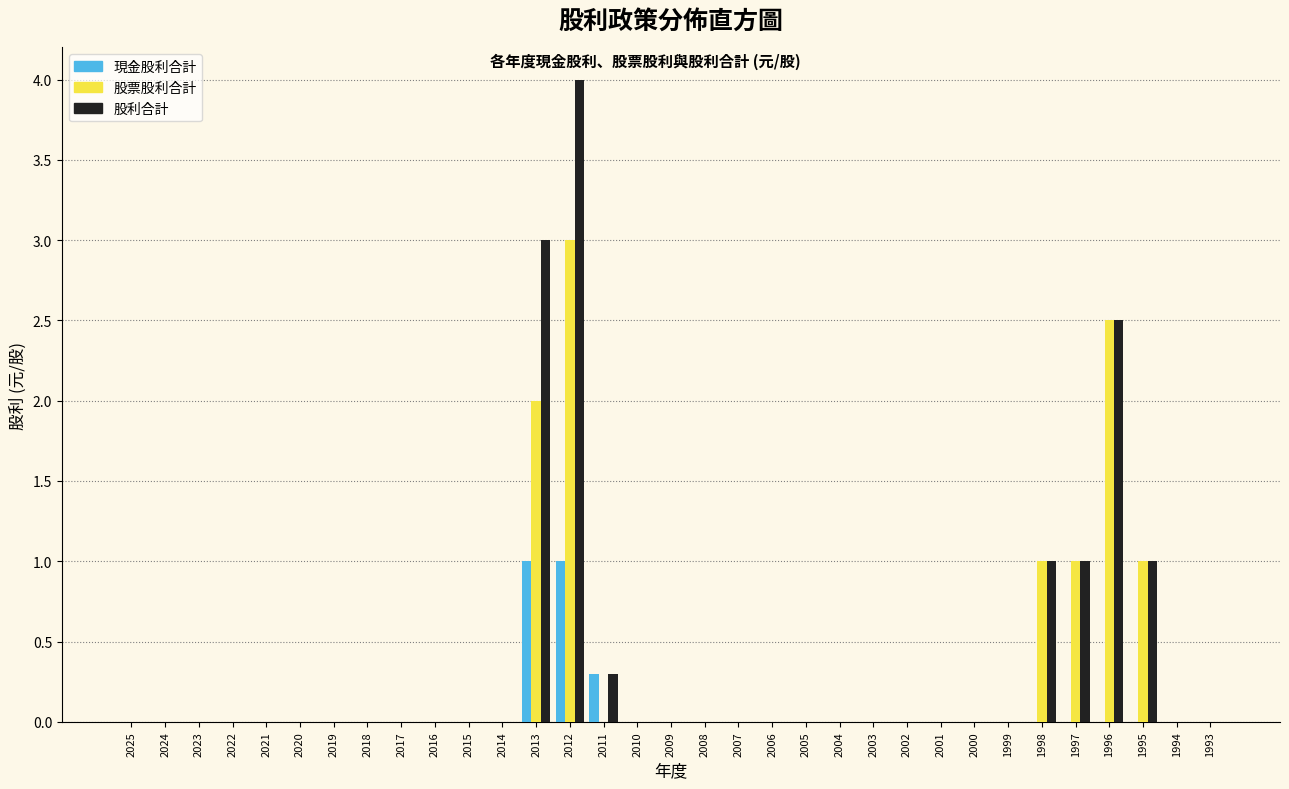

At which category is the sum across all series the highest?

2012